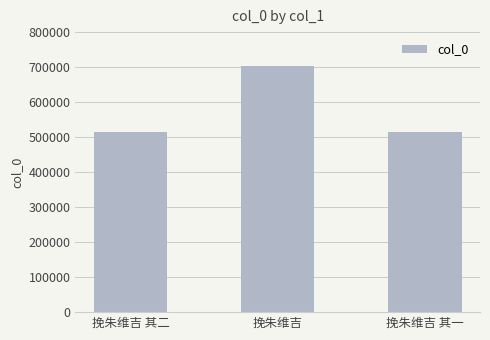

What is the difference between the maximum and minimum values?

188996